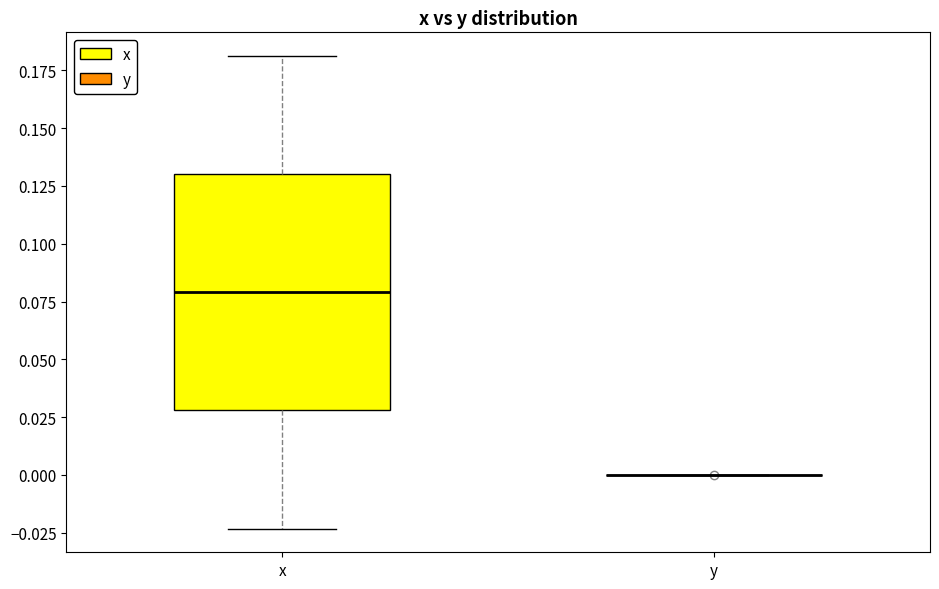

Reading left to right, transcribe this box plot: for each box, give where its median line is, the range the box spans, and where its two whiskers end, as read against the y-axis. The values are not printed on the chart, so give them approximately, as read against the axis.

x: median 0.080, box 0.030 to 0.130, whiskers -0.025 to 0.180
y: box collapsed to a line at 0.000, whiskers 0.000 to 0.000